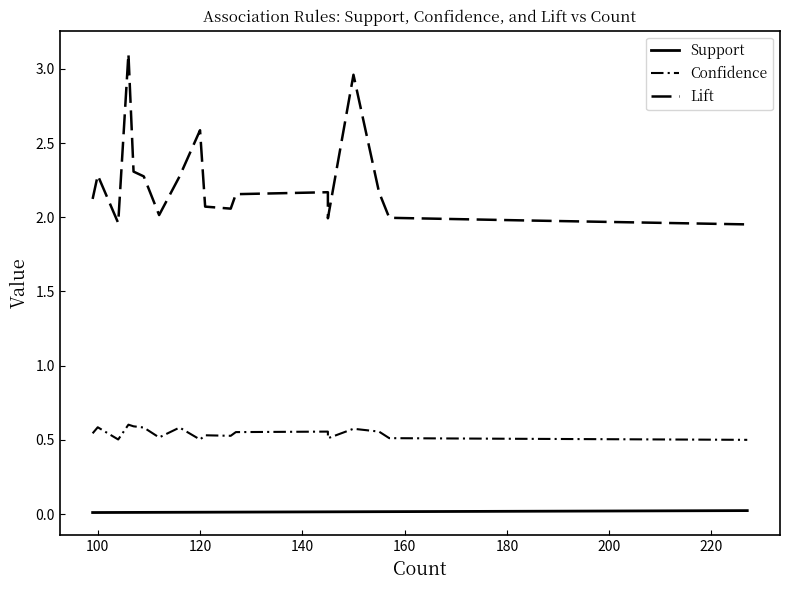

Which series has the largest range (max minus min)?

Lift